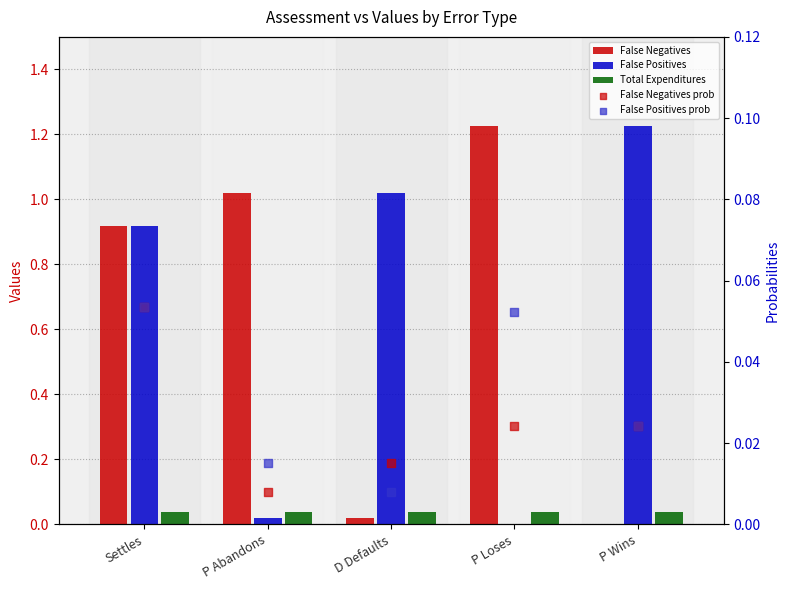

What is the total value across all series at Settles?

2.0